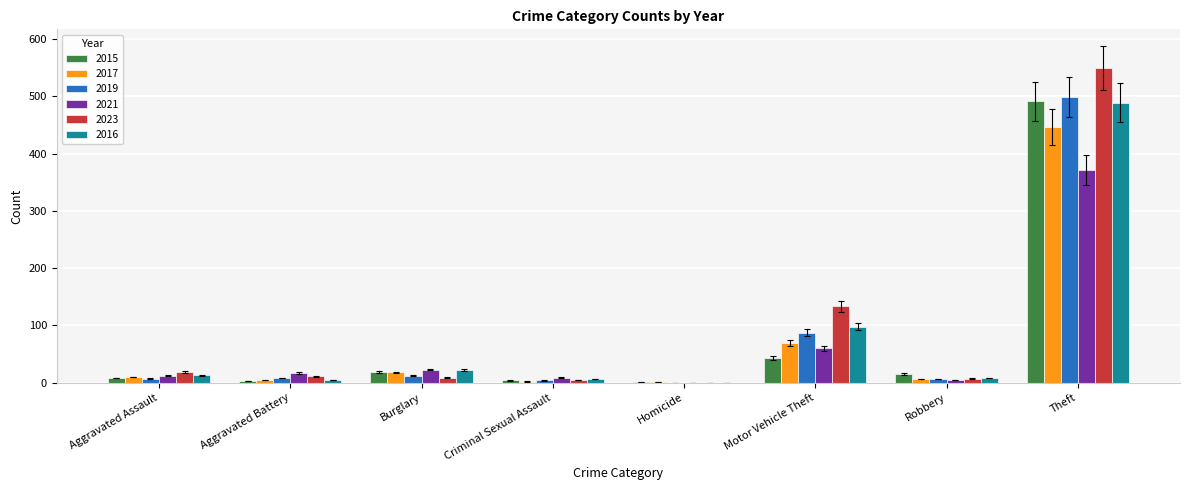

Which series has the widest spread of values?

2023